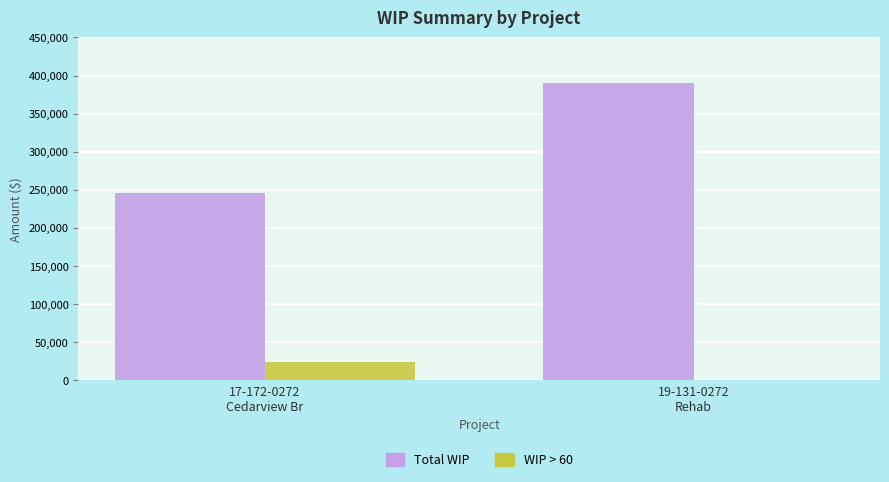

What is the highest value of the Total WIP series?

389839